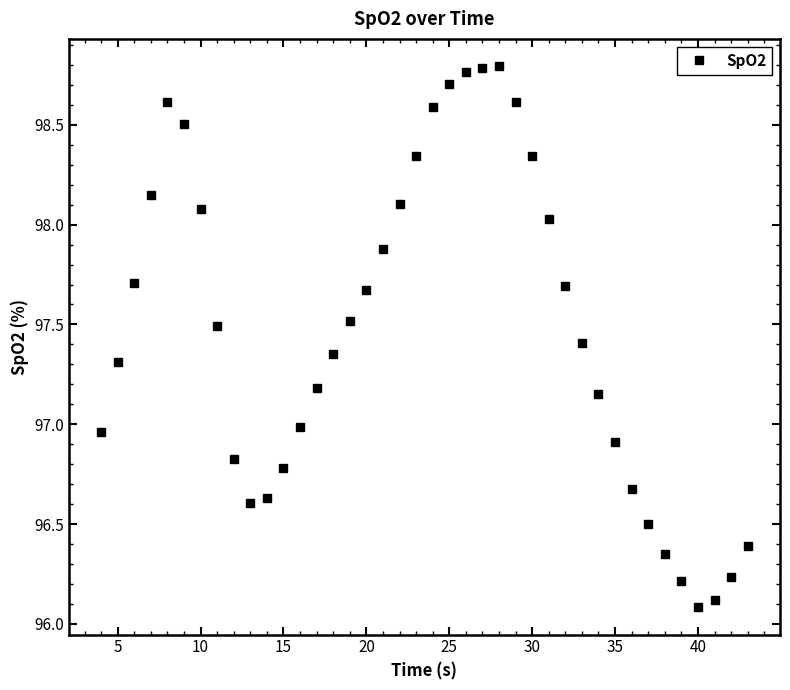

What is the difference between the maximum and minimum values?

2.7